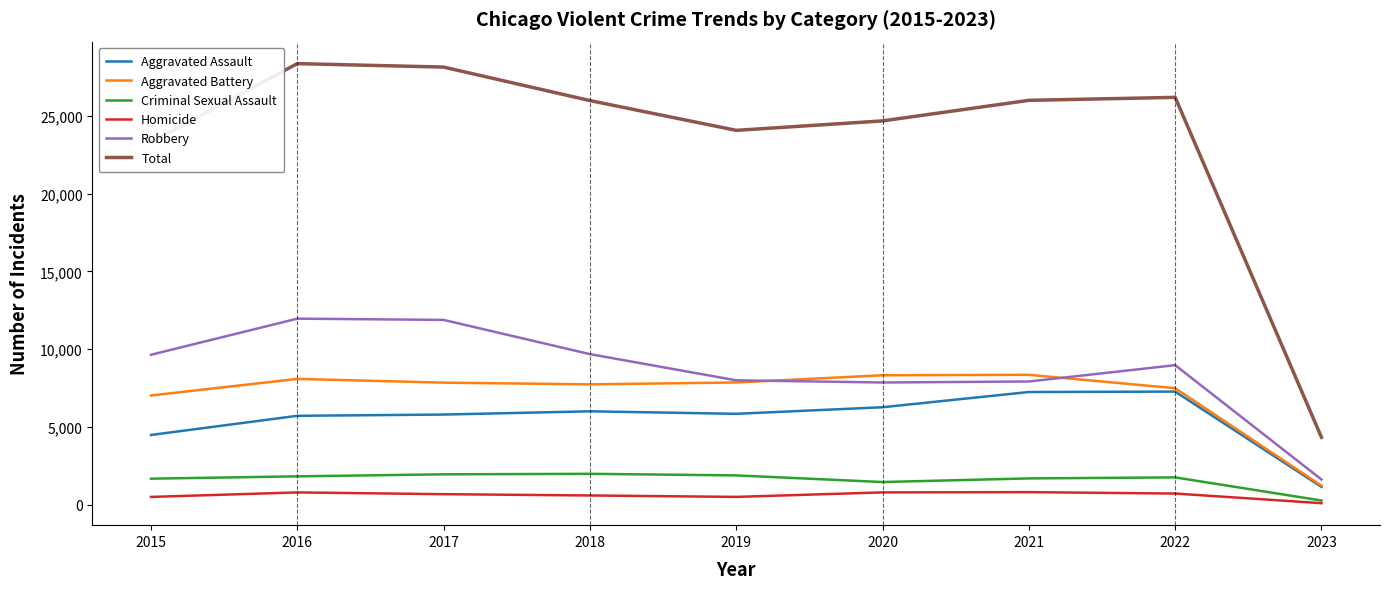

At how many categories does at least one series exceed 27764?

2